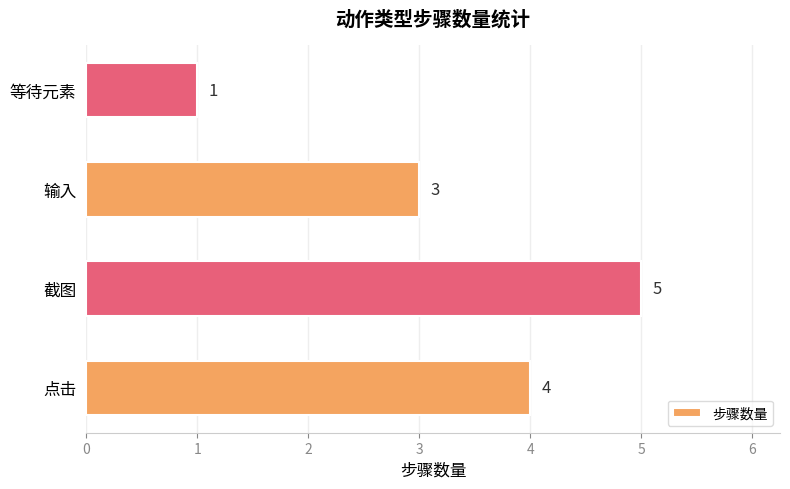

What is the ratio of the value at 输入 to the value at 等待元素?

3.0